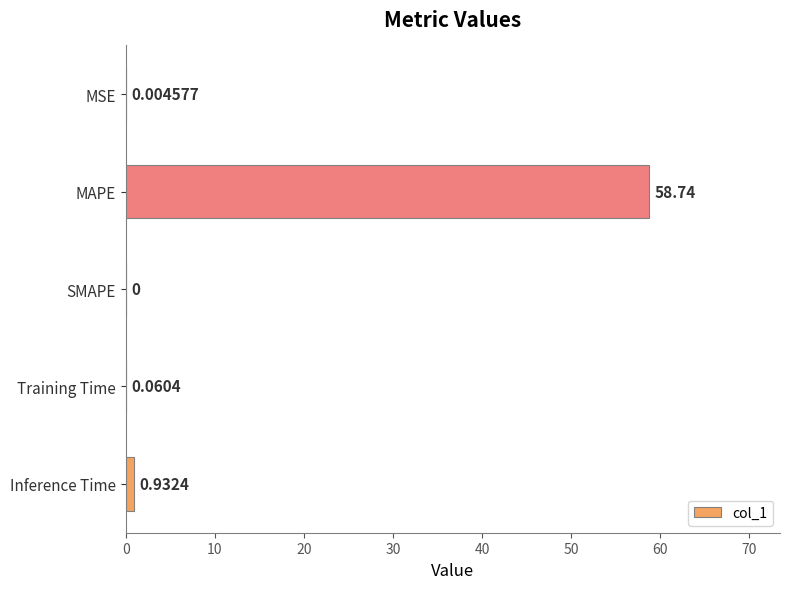

Are the bars grouped side by side (vs. stacked)?

No